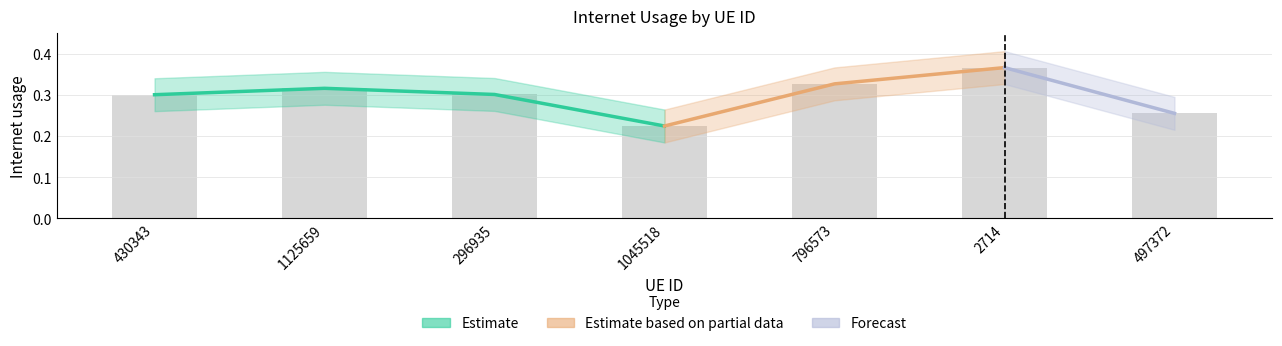

Reading right to left, list all the values displayed in this chart.

0.3	0.4	0.3	0.2	0.3	0.3	0.3